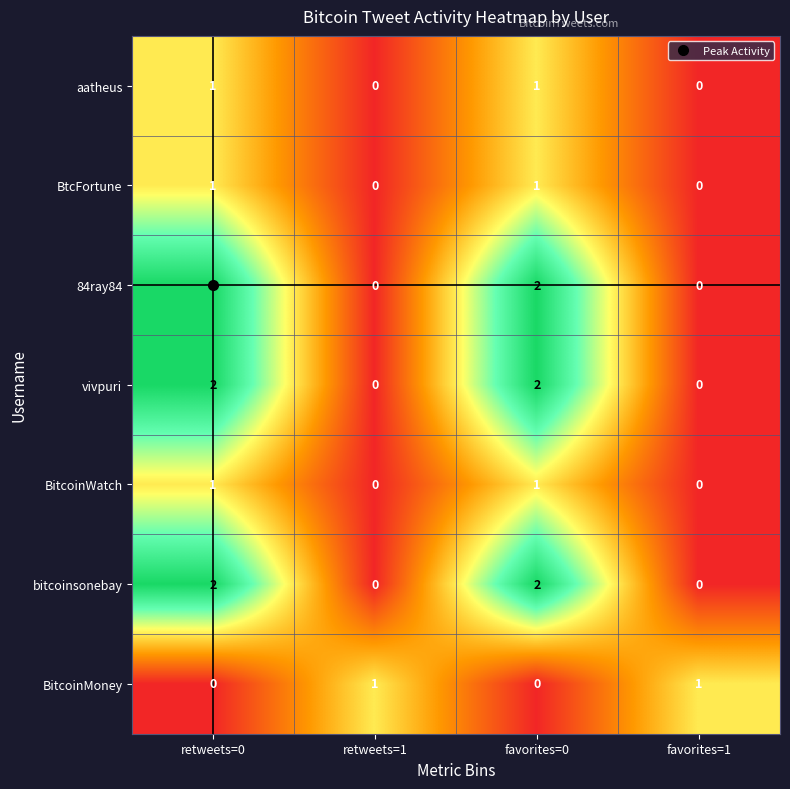

The bitcoinsonebay series shows 2 at favorites=0. True or false?

True